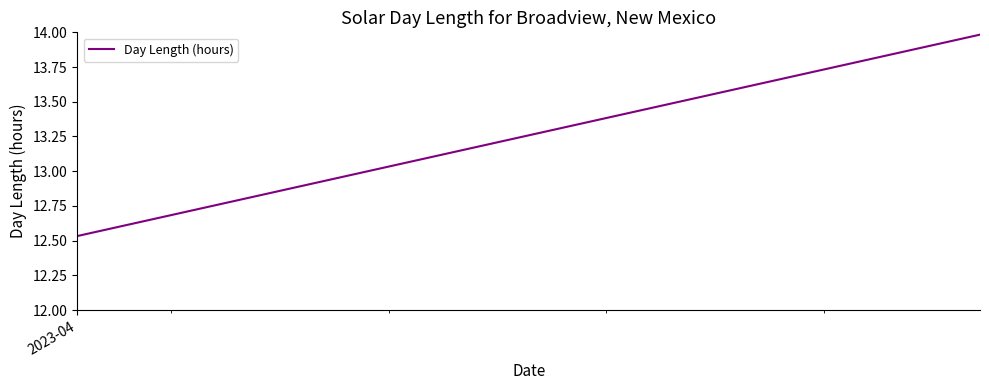

What is the value of the 8th point from the left?

12.9